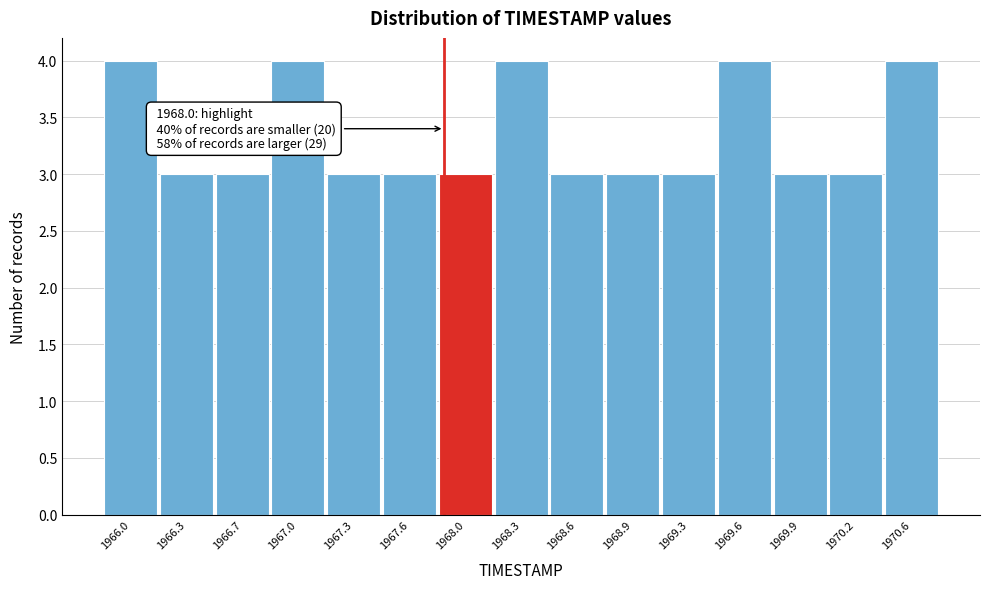

Reading left to right, transcribe all the data shown in this chart.

4	3	3	4	3	3	3	4	3	3	3	4	3	3	4